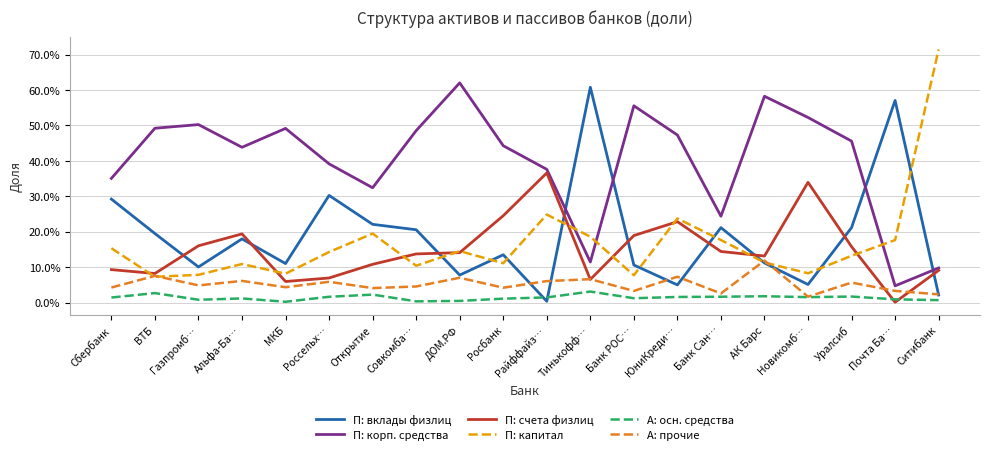

Is this an area chart (filled region under the line)?

No